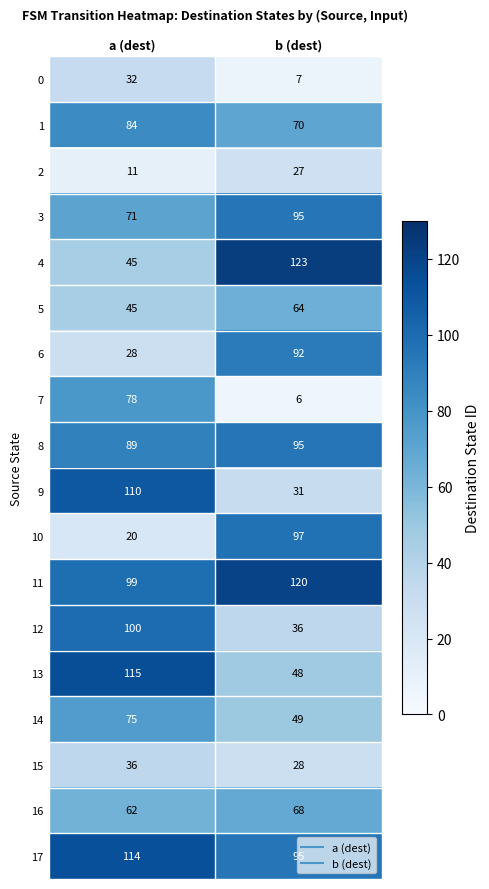

At which category is the sum across all series the highest?

a (dest)